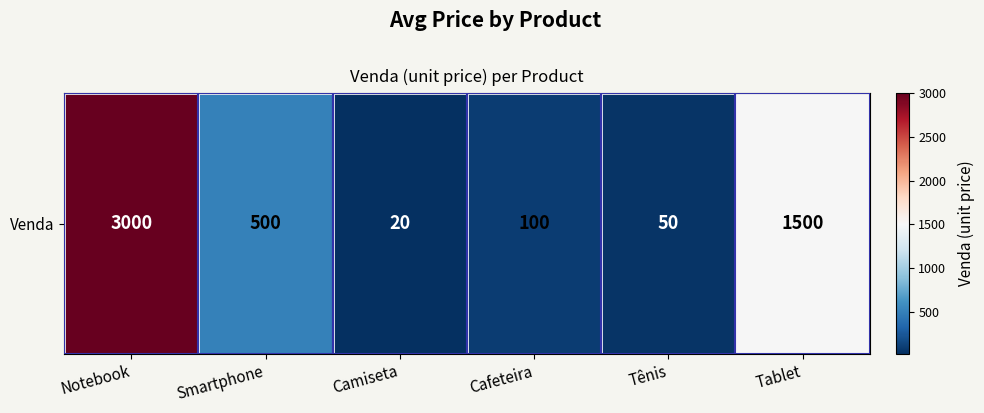

Between Cafeteira and Smartphone, which is larger?

Smartphone